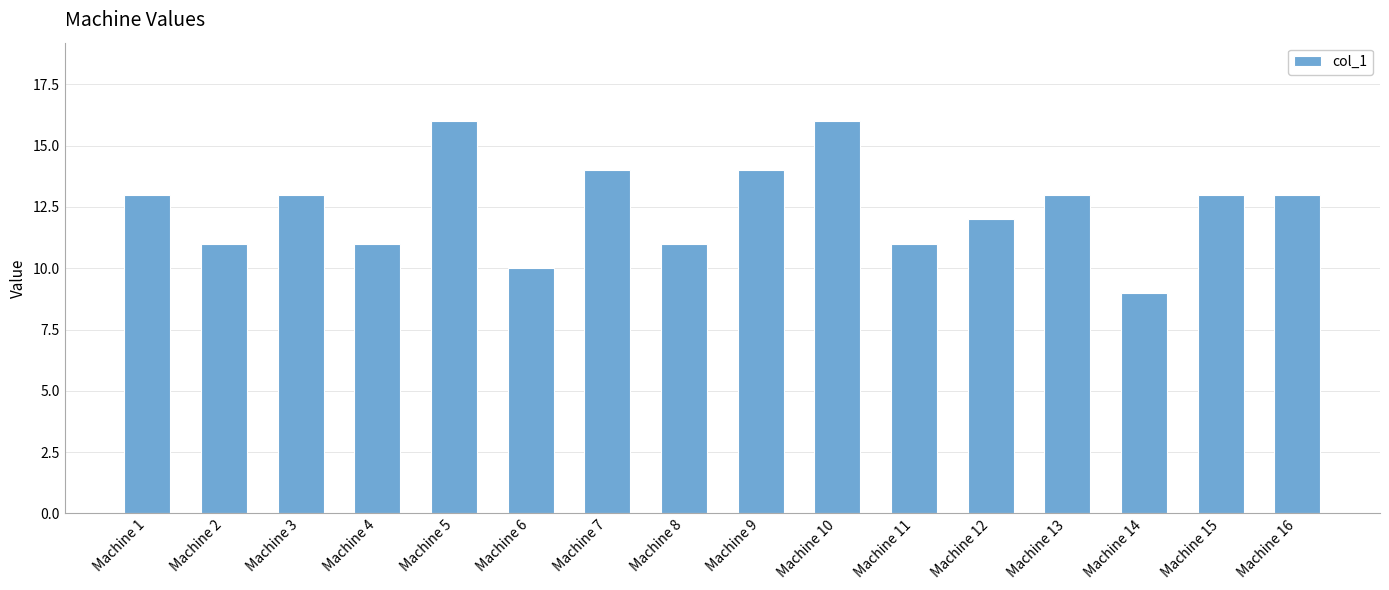

What is the greatest value displayed?

16